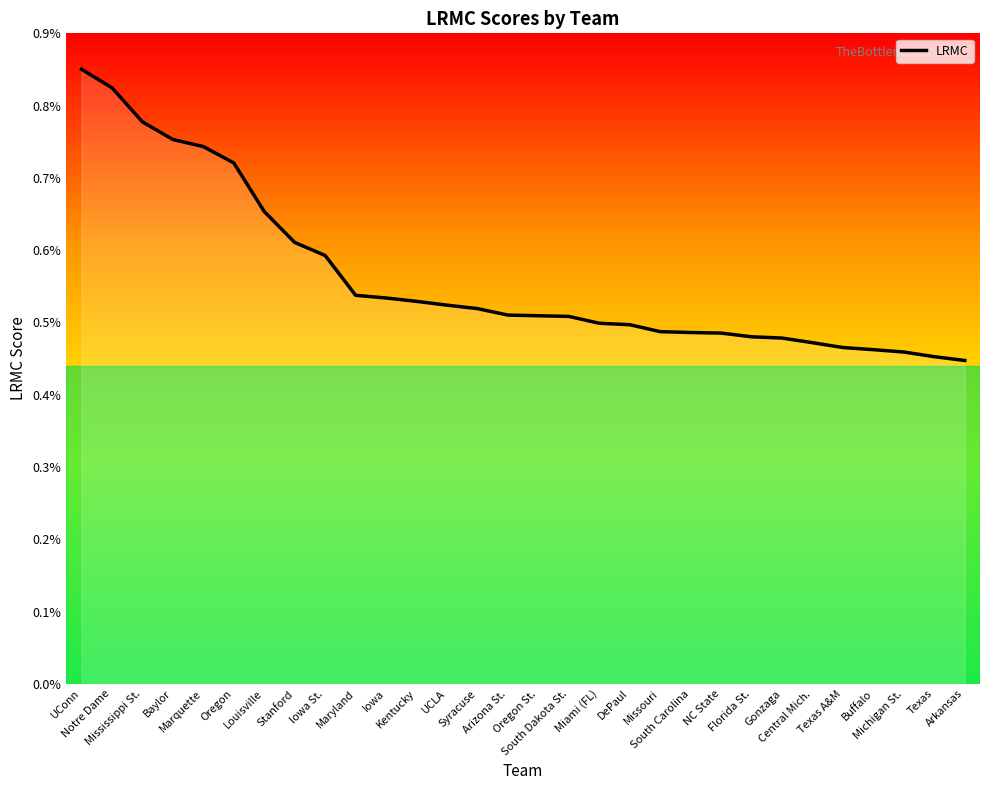

List the labels in order of value, largest first.

UConn, Notre Dame, Mississippi St., Baylor, Marquette, Oregon, Louisville, Stanford, Iowa St., Maryland, Iowa, Kentucky, UCLA, Syracuse, Arizona St., Oregon St., South Dakota St., Miami (FL), DePaul, Missouri, South Carolina, NC State, Florida St., Gonzaga, Central Mich., Texas A&M, Buffalo, Michigan St., Texas, Arkansas